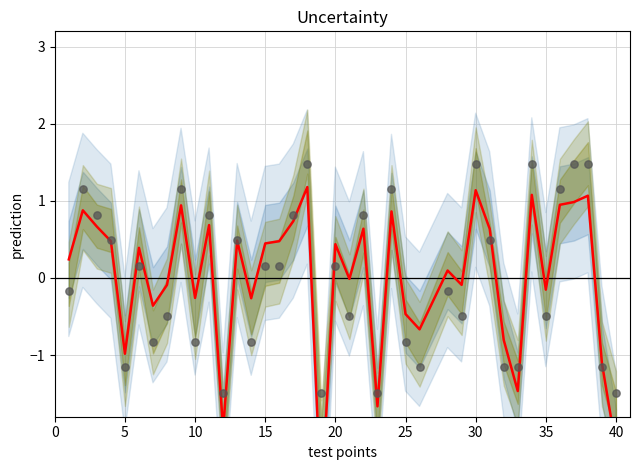

Is the value of conceptual at 24 greater than the value of typicality_r at 32?

No